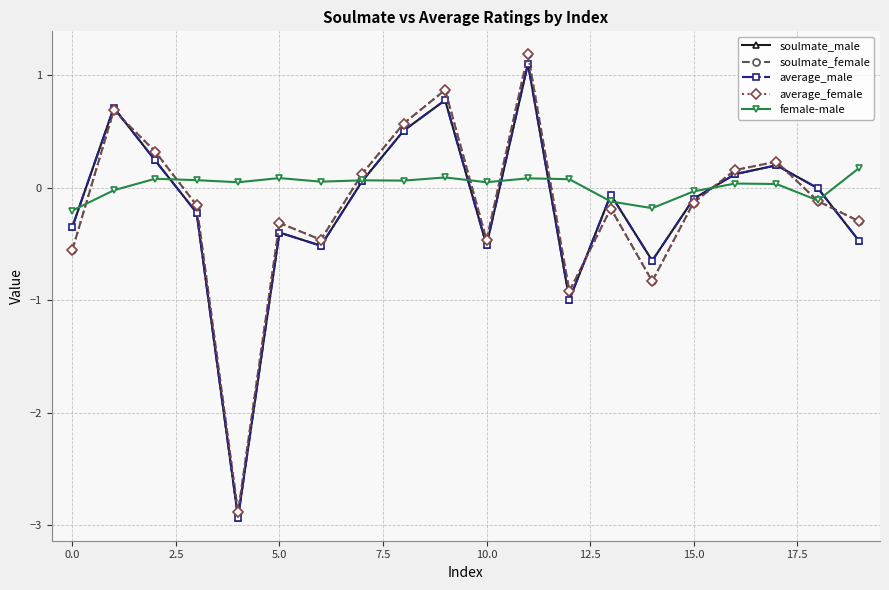

Is this an area chart (filled region under the line)?

No